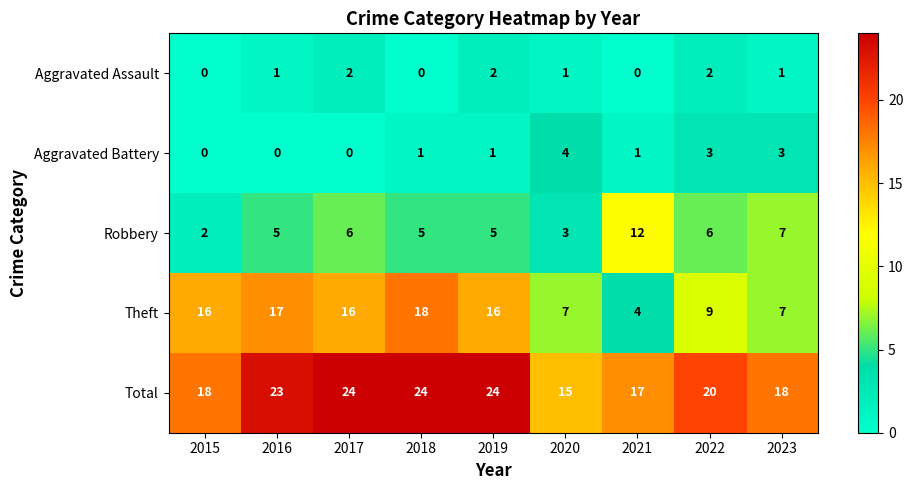

What is the sum of all Total values?

183